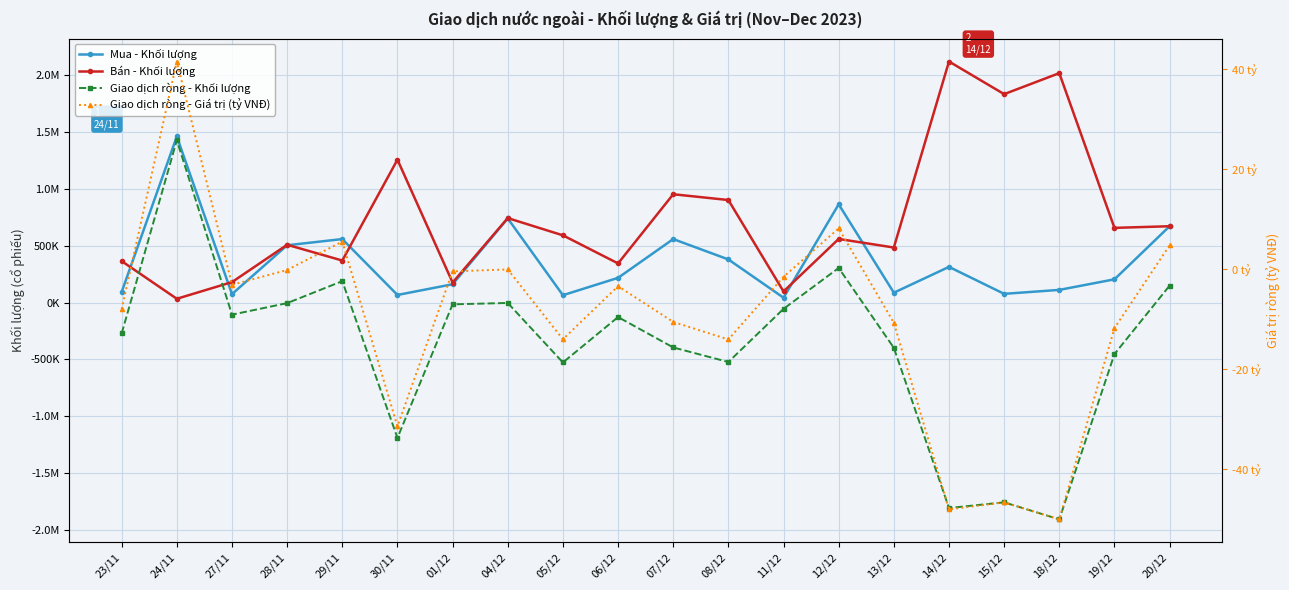

The value of Giao dịch ròng - Khối lượng at 15/12 is -1203154.6. True or false?

False